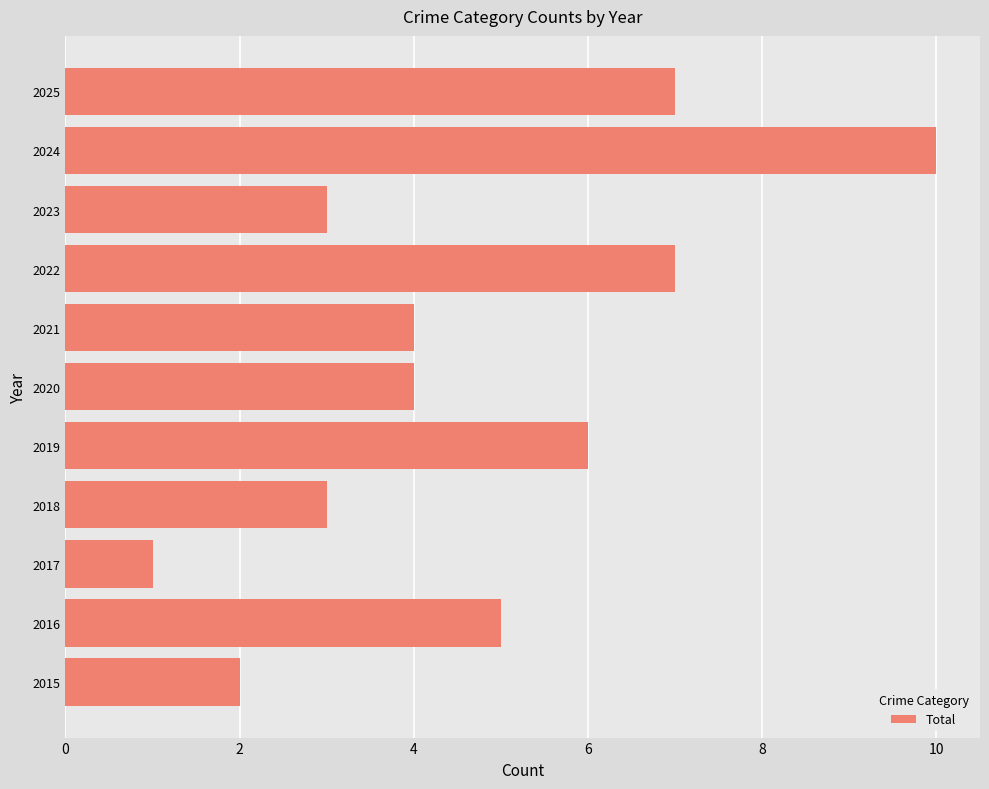

What is the approximate value at 2016?

5